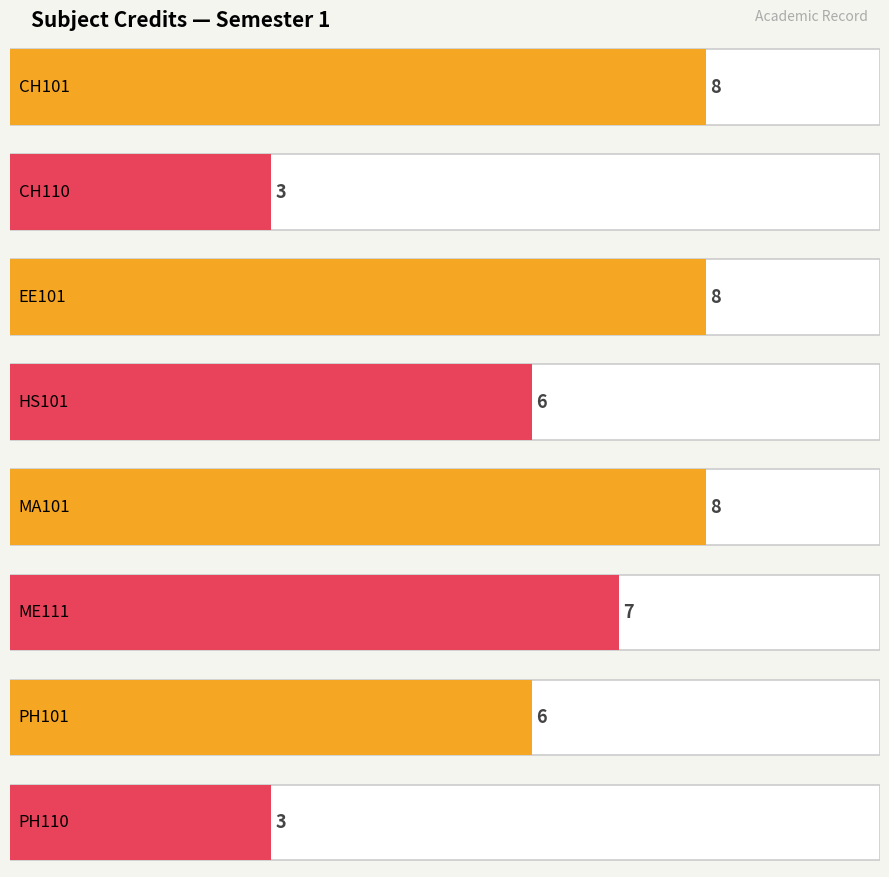

Where does the data first go above 7?

CH101